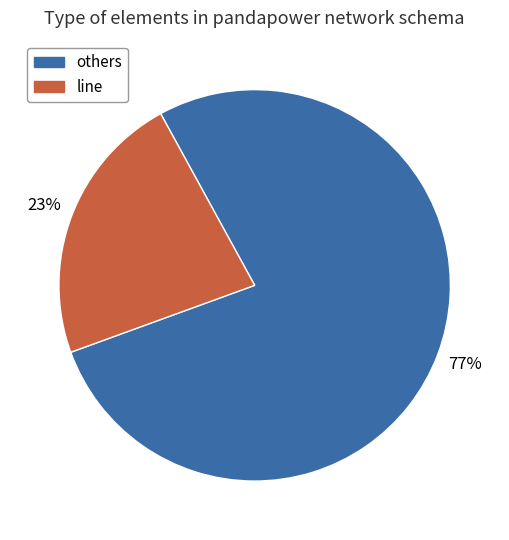

To the nearest percent, what is the average slice percentage?

50%